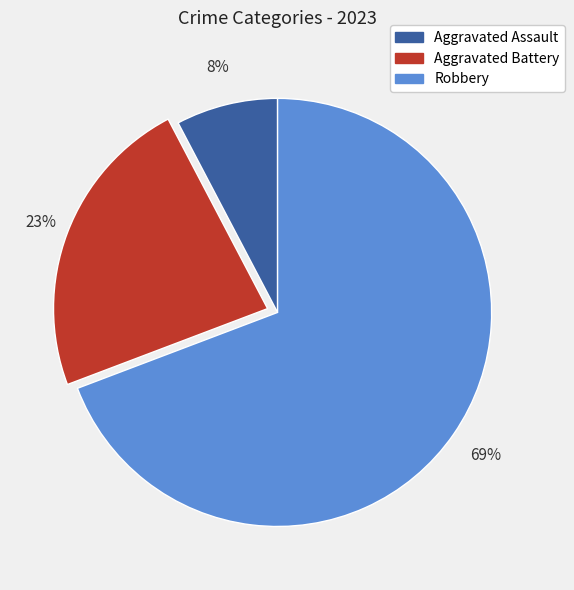

To the nearest percent, what percentage of the pie is Aggravated Battery?

23%